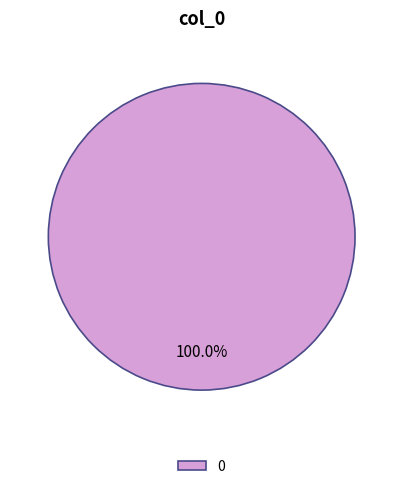

Is 0 the majority of the pie?

Yes